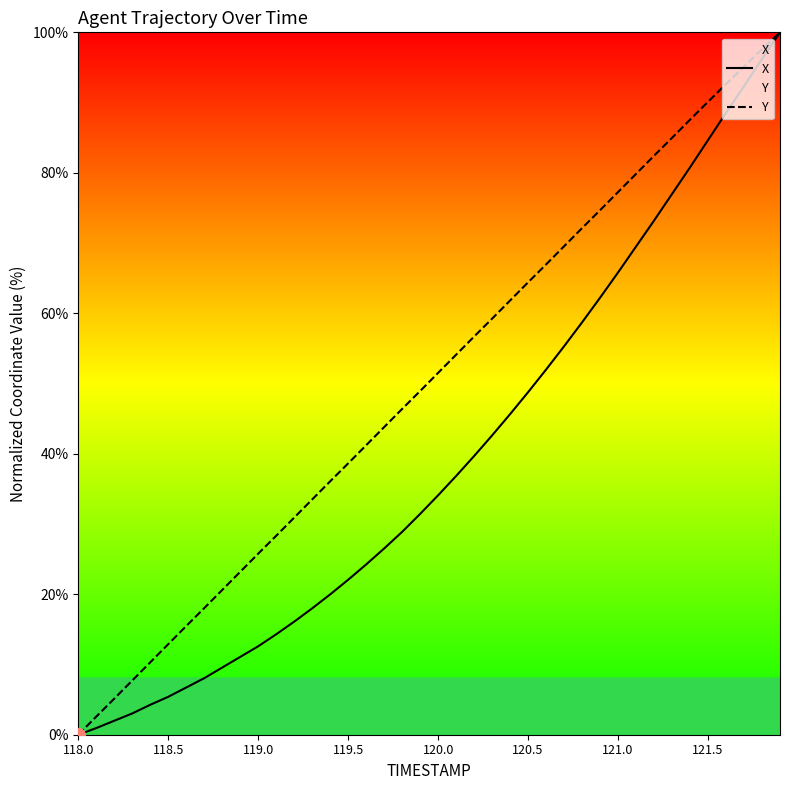

Rank the series by their average value, from highest to lowest.

Y, X